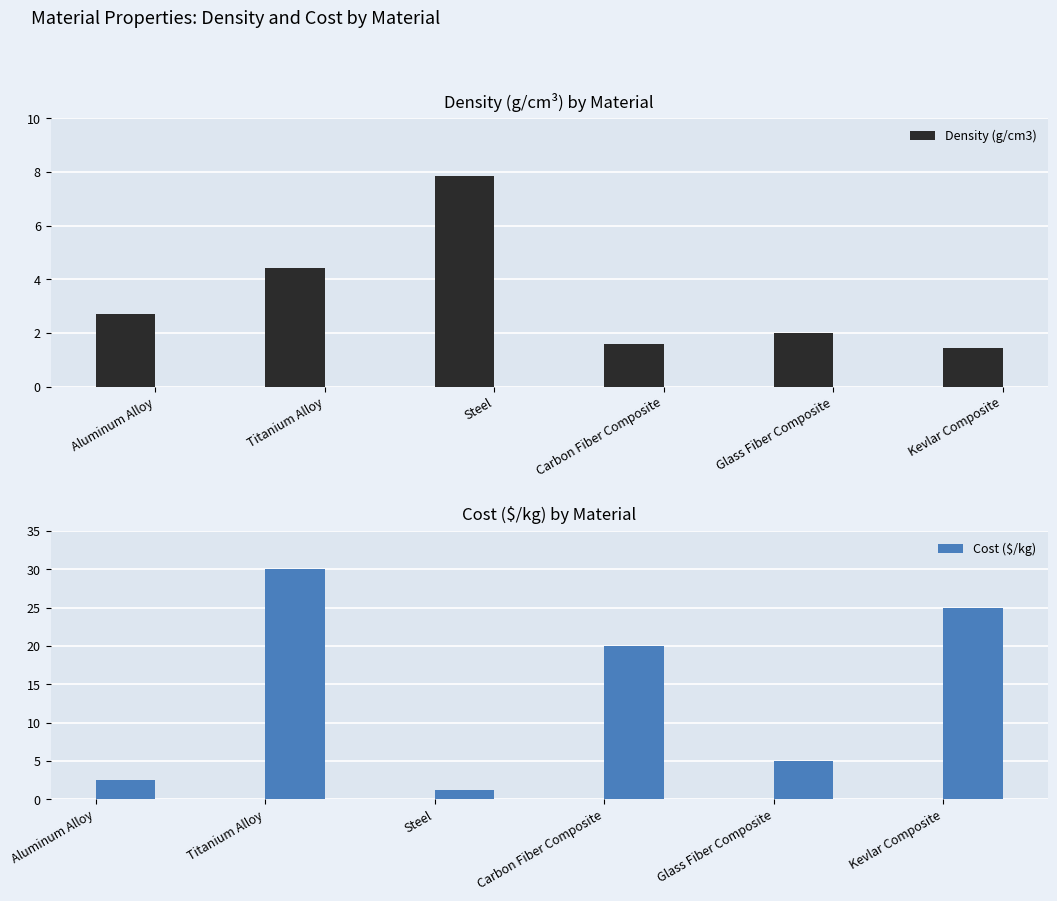

What is the sum of the Density (g/cm3) values at Aluminum Alloy and Titanium Alloy?

7.1